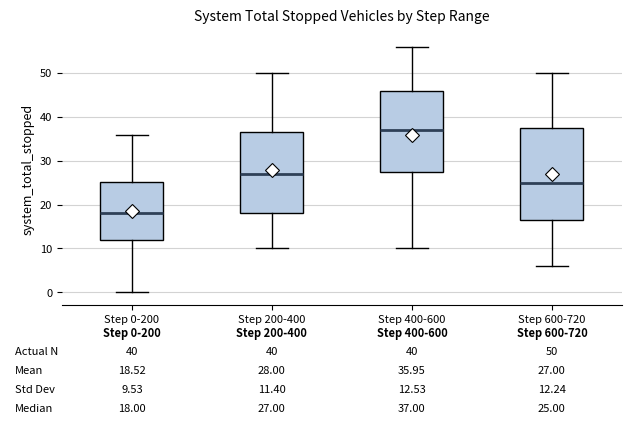

Which box is the tallest, from its lower edge to its upper edge?

Step 600-720